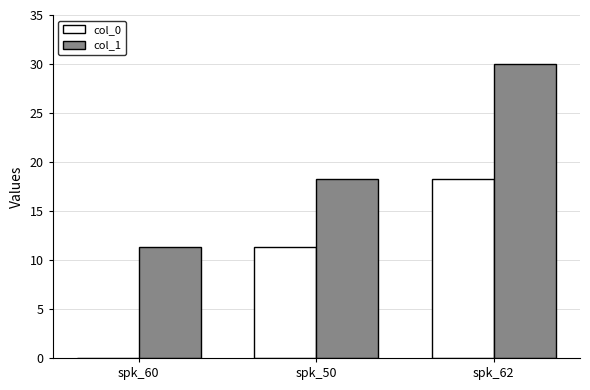

At which label is col_1 closest to 20?

spk_50